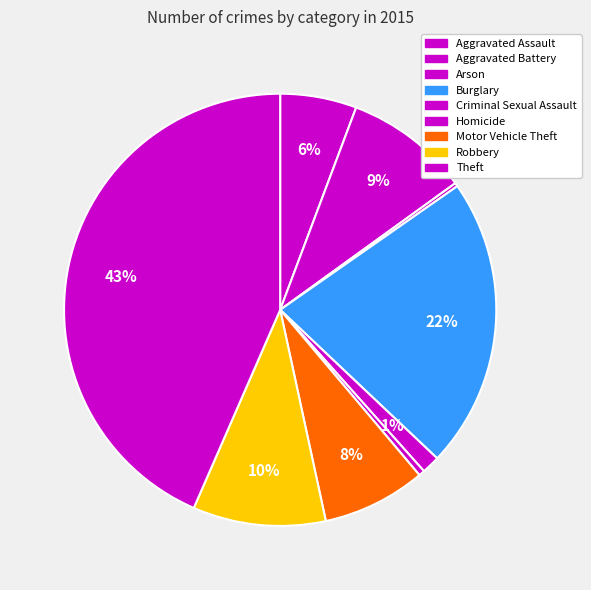

What portion of the pie excludes Arson?

99.7%